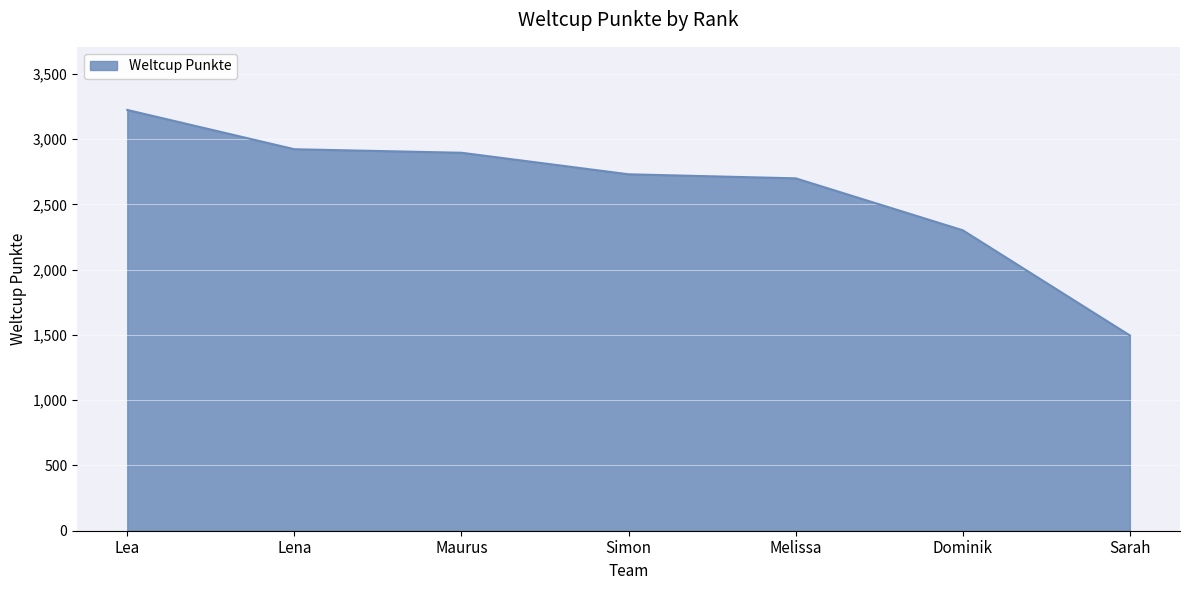

True or false: the data shows 2923 at Lena.

True